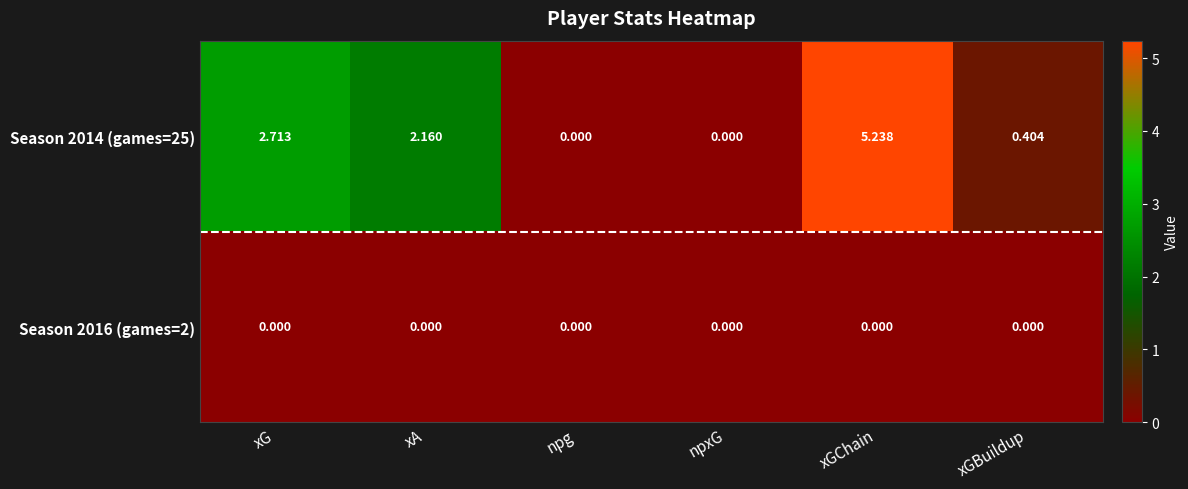

Rank the series by their average value, from highest to lowest.

Season 2014 (games=25), Season 2016 (games=2)